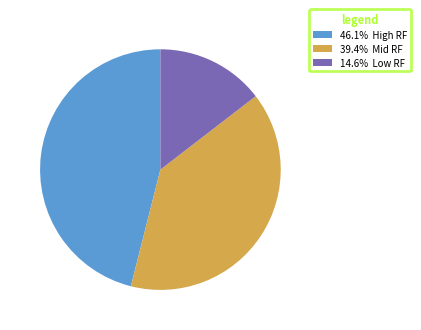

Is there a majority slice in this chart?

No